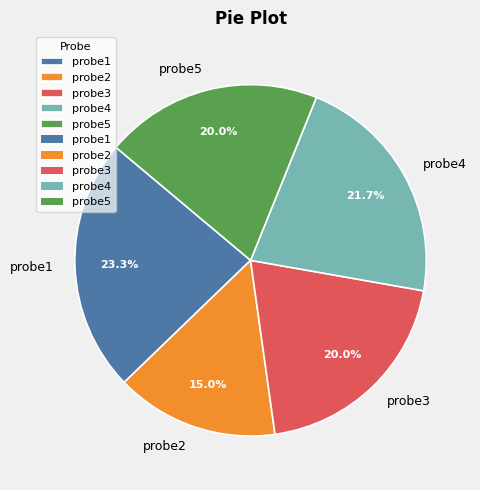

Does probe4 represent more than half of the total?

No